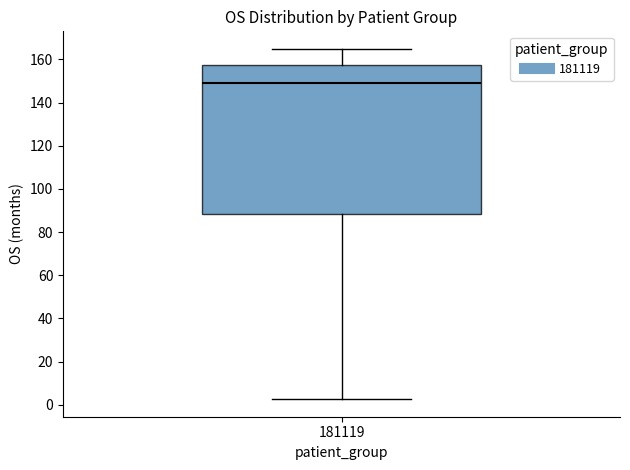

Transcribe this box plot: give where the median line is, the range the box spans, and where the two whiskers end, as read against the y-axis. The values are not printed on the chart, so give them approximately, as read against the axis.

median 148, box 88 to 158, whiskers 2 to 164